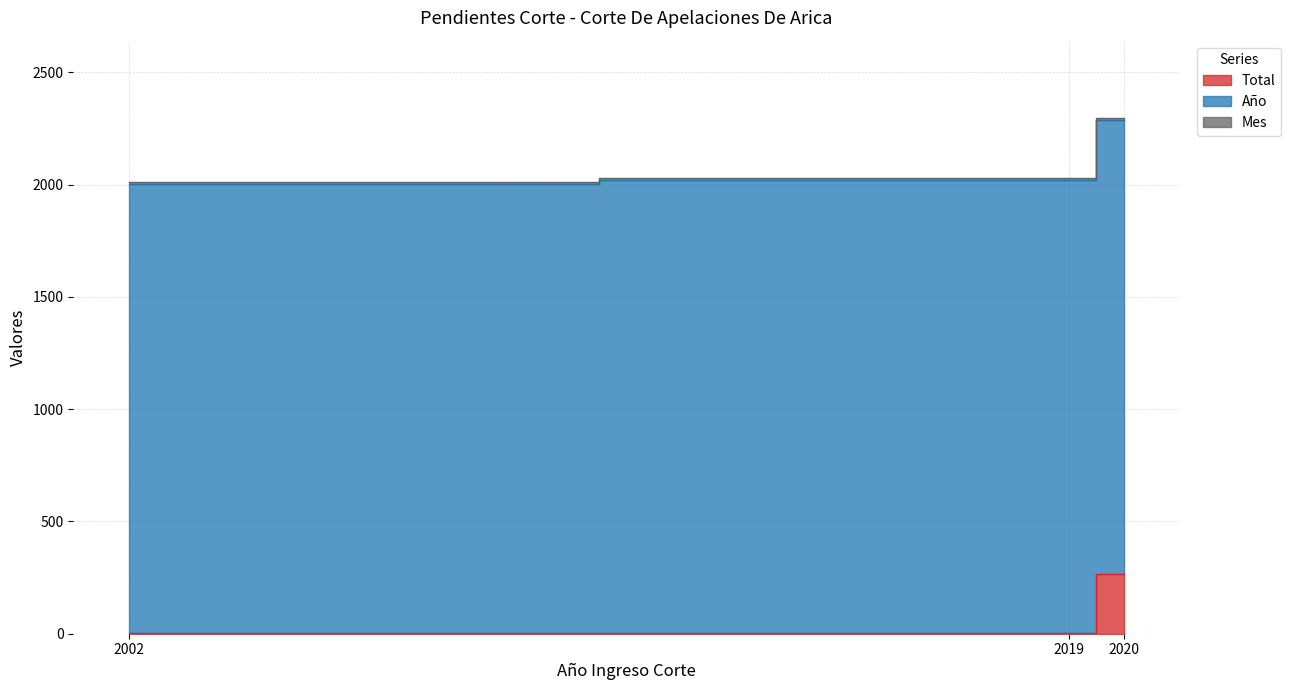

Which category has the highest value in the Total series?

2020